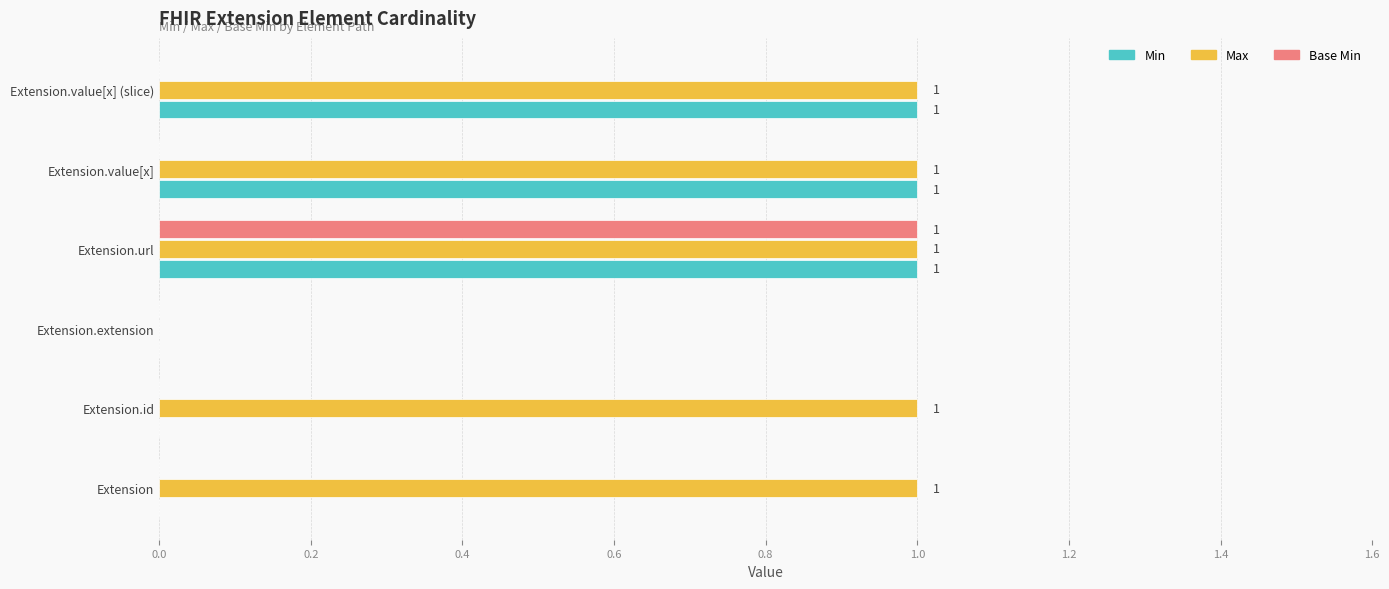

At which category is the sum across all series the highest?

Extension.url